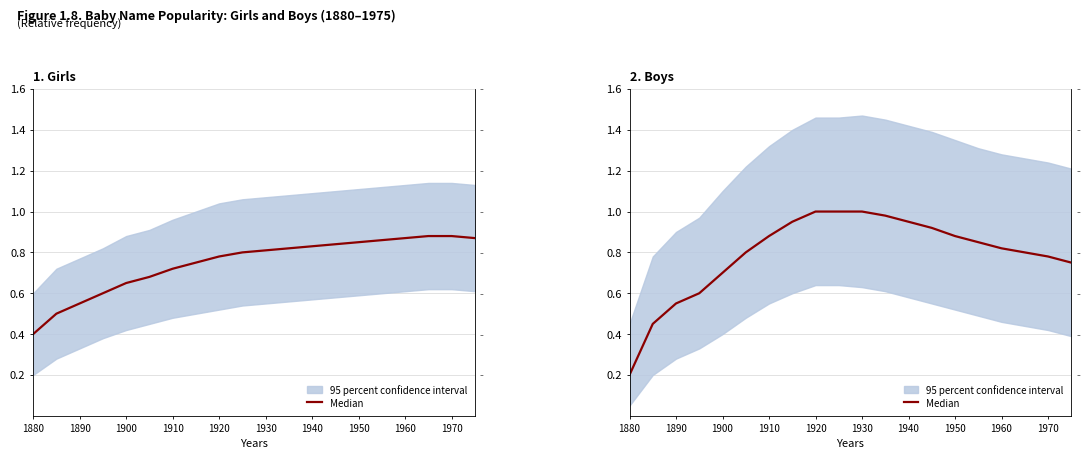

What is the minimum value shown in the chart?

0.2